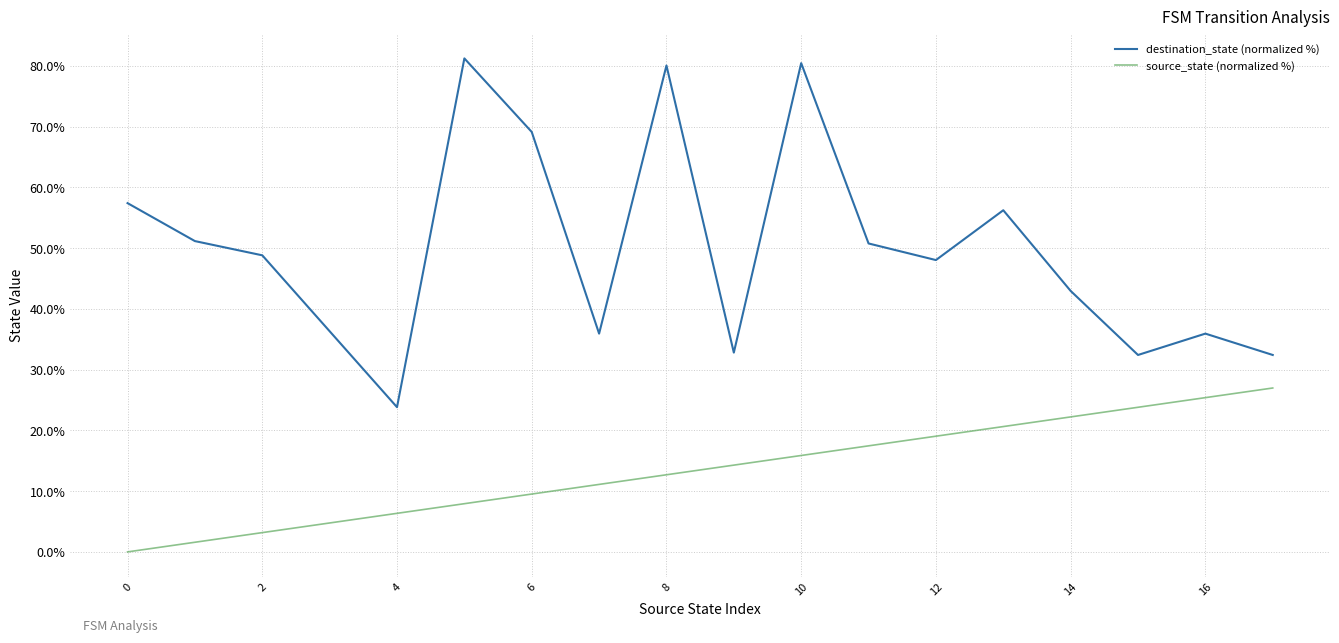

Rank the series by their average value, from lowest to highest.

source_state (normalized %), destination_state (normalized %)